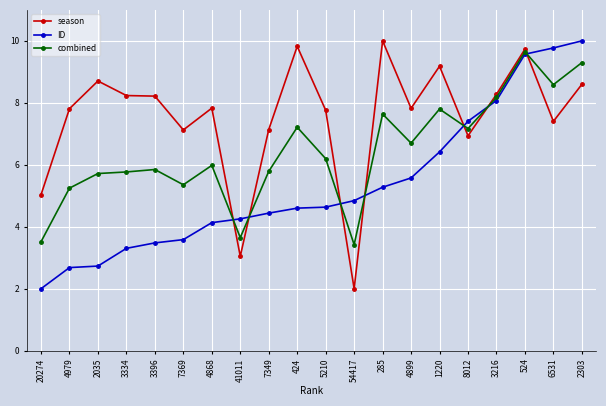

Does the chart display data point markers on the line(s)?

Yes